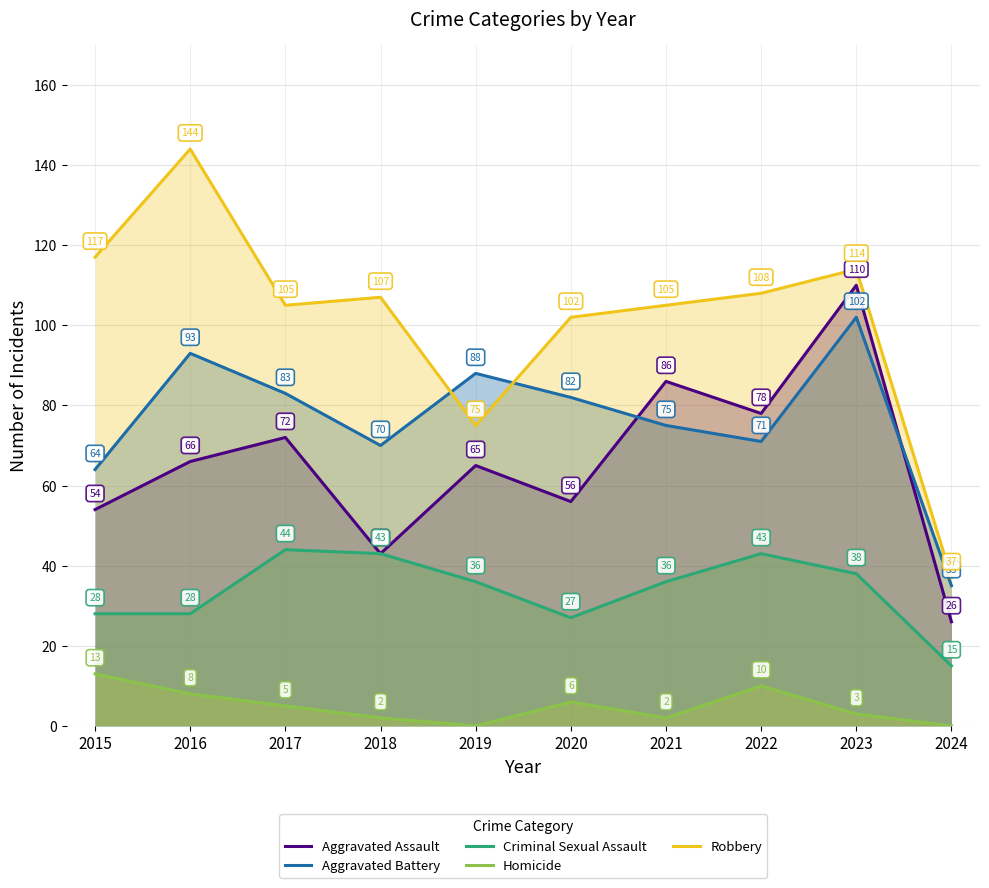

What is the difference between the maximum and minimum values in the Aggravated Assault series?

84